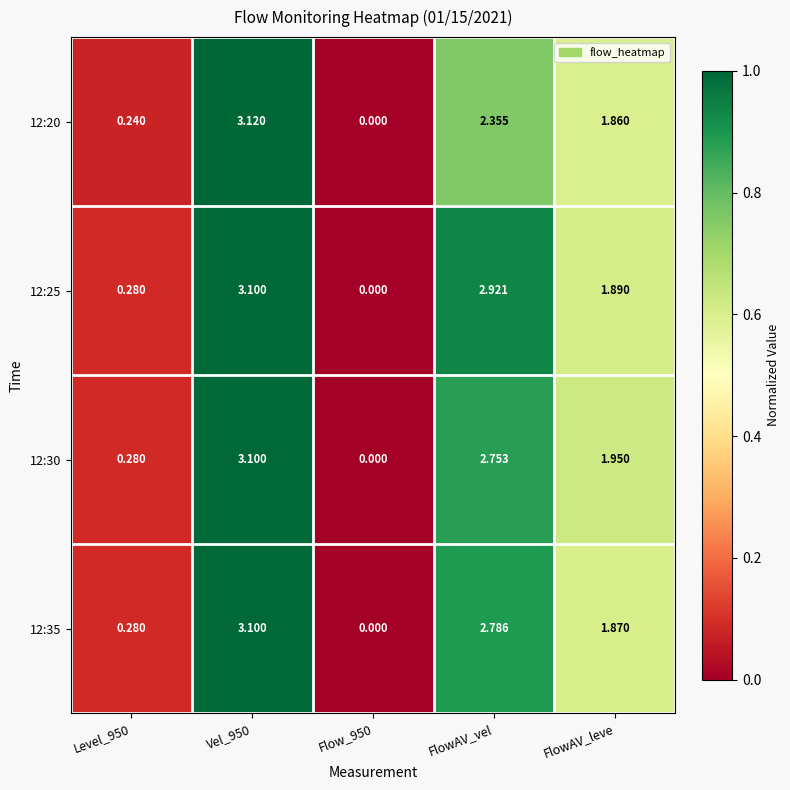

At Vel_950, list the series in order from largest to smallest.

12:20, 12:25, 12:30, 12:35